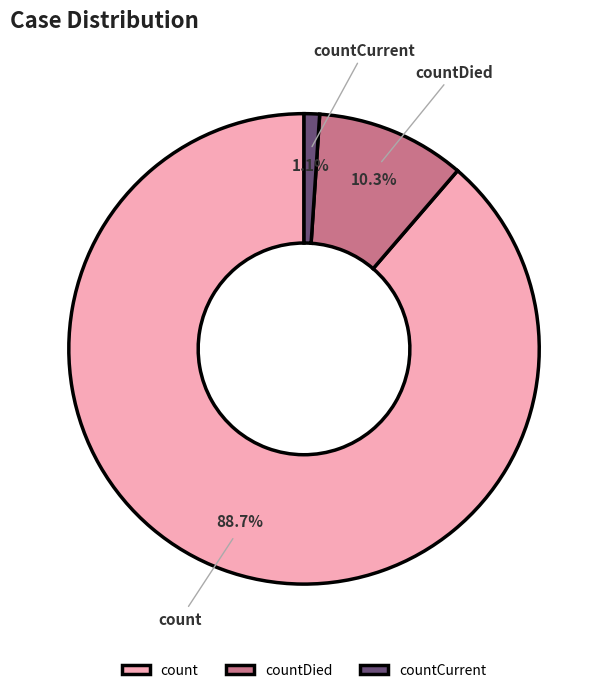

What percentage is the count slice, to the nearest percent?

89%